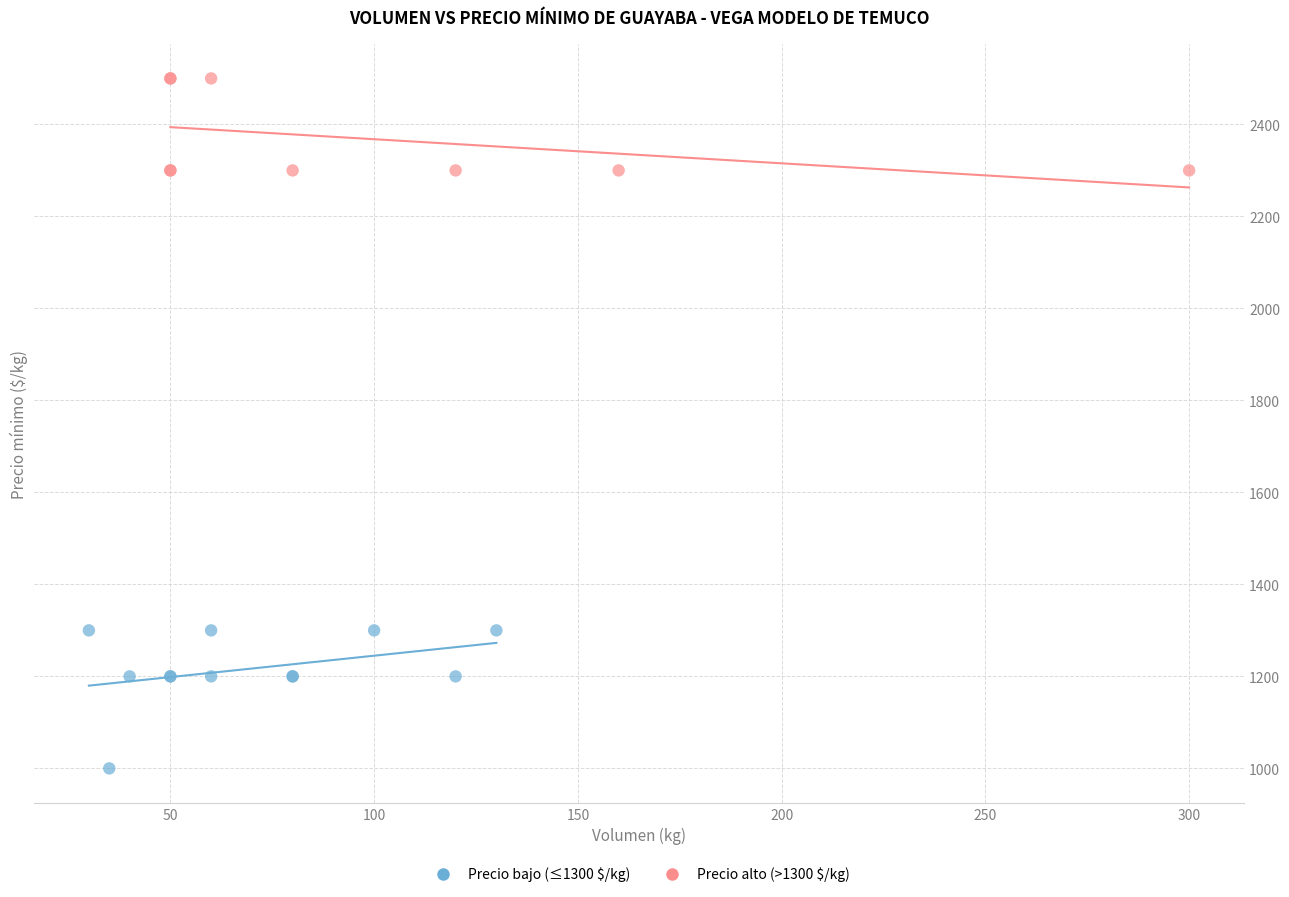

Which series reaches the minimum Y coordinate?

Precio bajo (≤1300 $/kg)